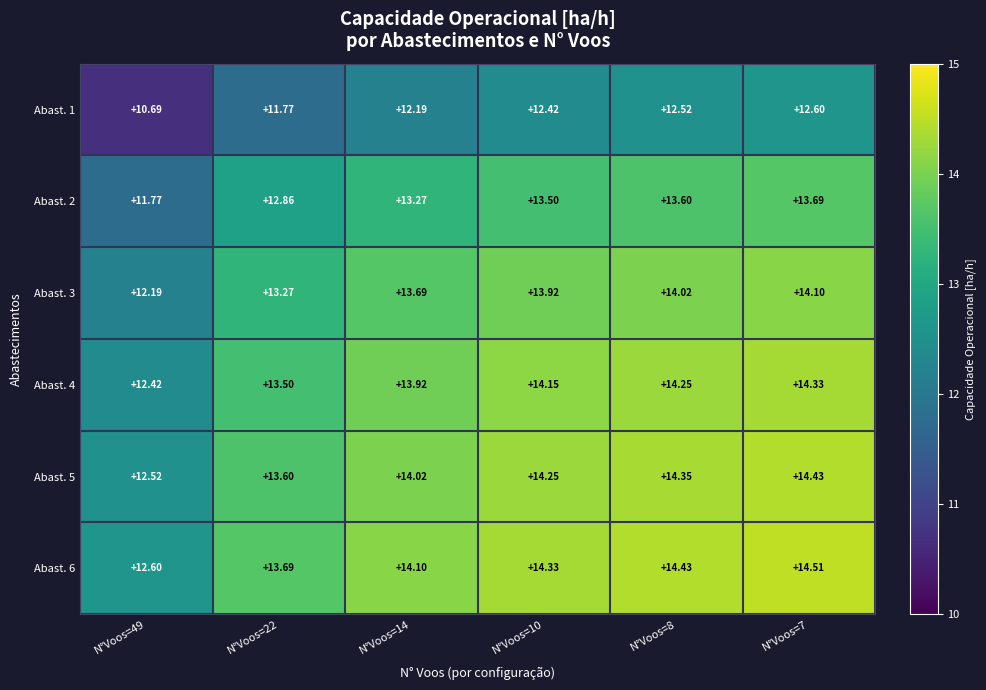

What is the spread (max minus min) of values at N°Voos=22?

1.9